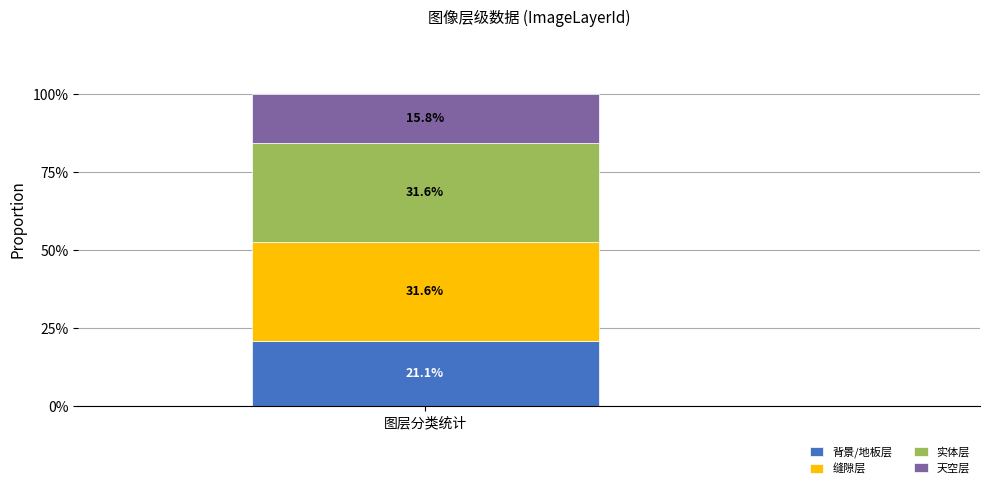

What is the minimum value for 背景/地板层?

21.1